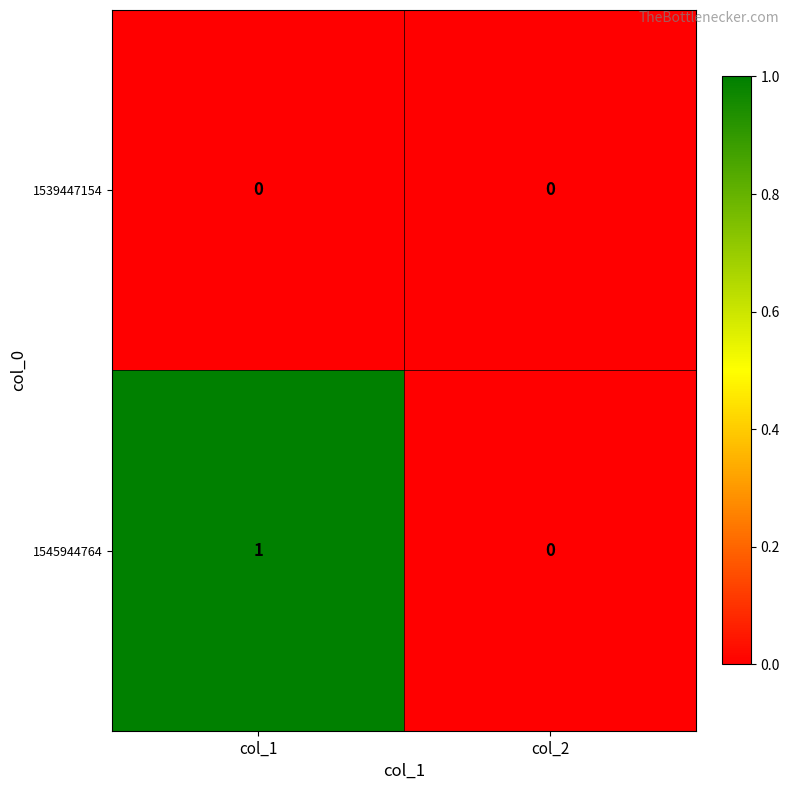

List the series in order of their peak value, highest first.

1545944764, 1539447154